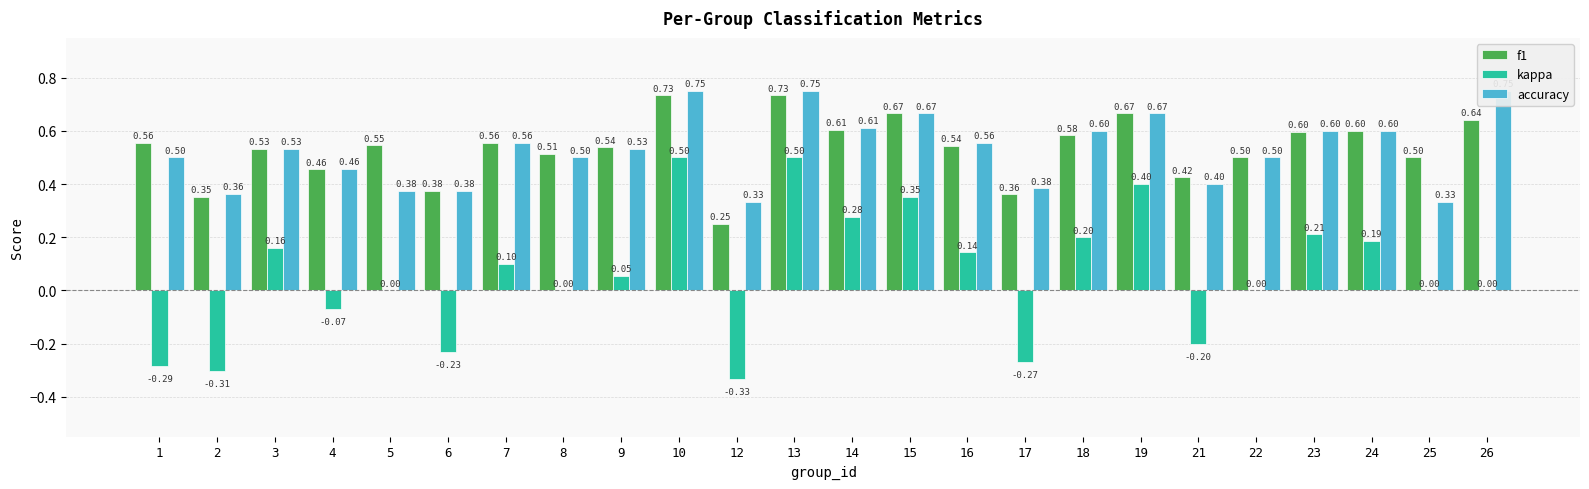

Where is kappa nearest to the value 0?

5